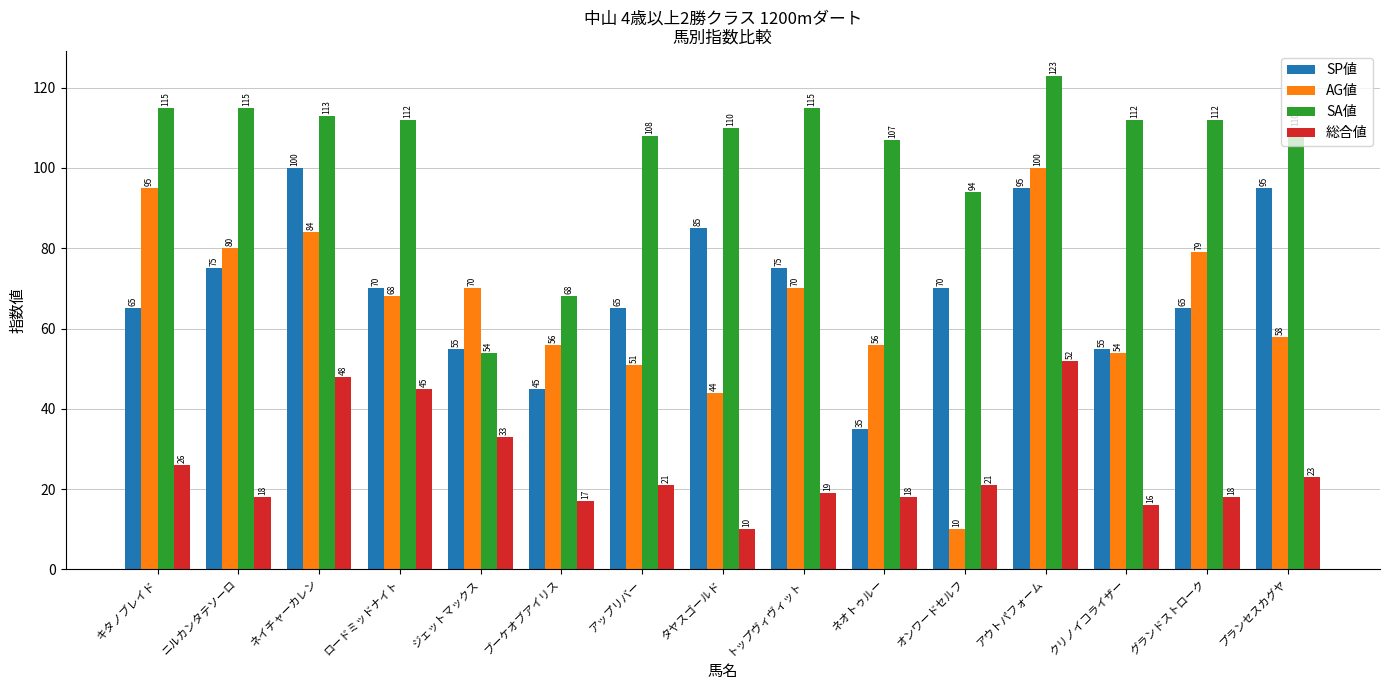

Read the SP値 value at ネオトゥルー, to the nearest 5.

35